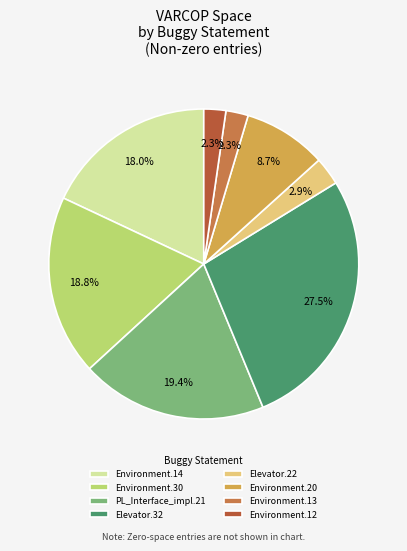

What is the largest slice in the pie chart?

Elevator.32